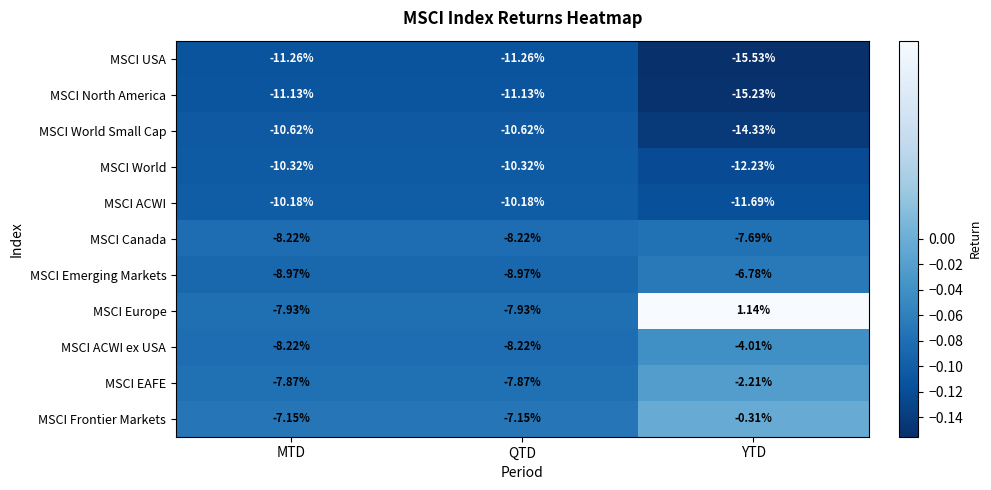

What is the difference between the highest and lowest values at YTD?

16.7